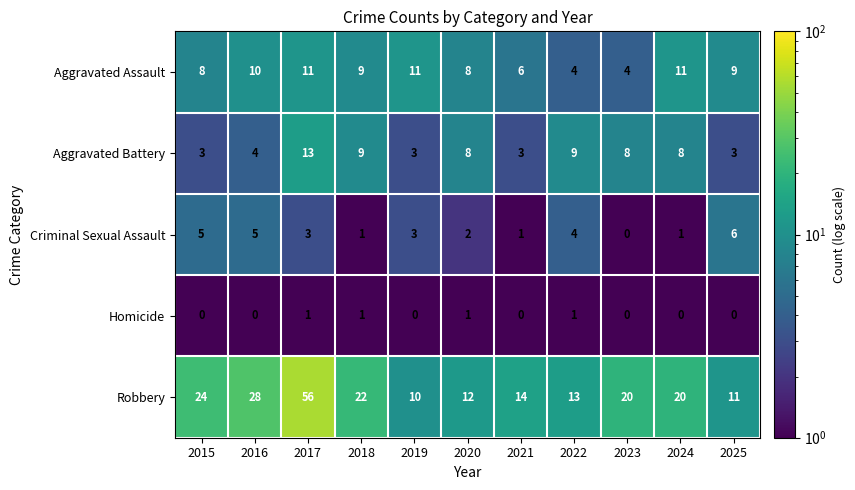

At which category is the sum across all series the highest?

2017